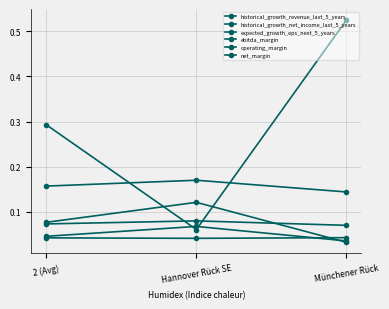

Does the chart display data point markers on the line(s)?

Yes